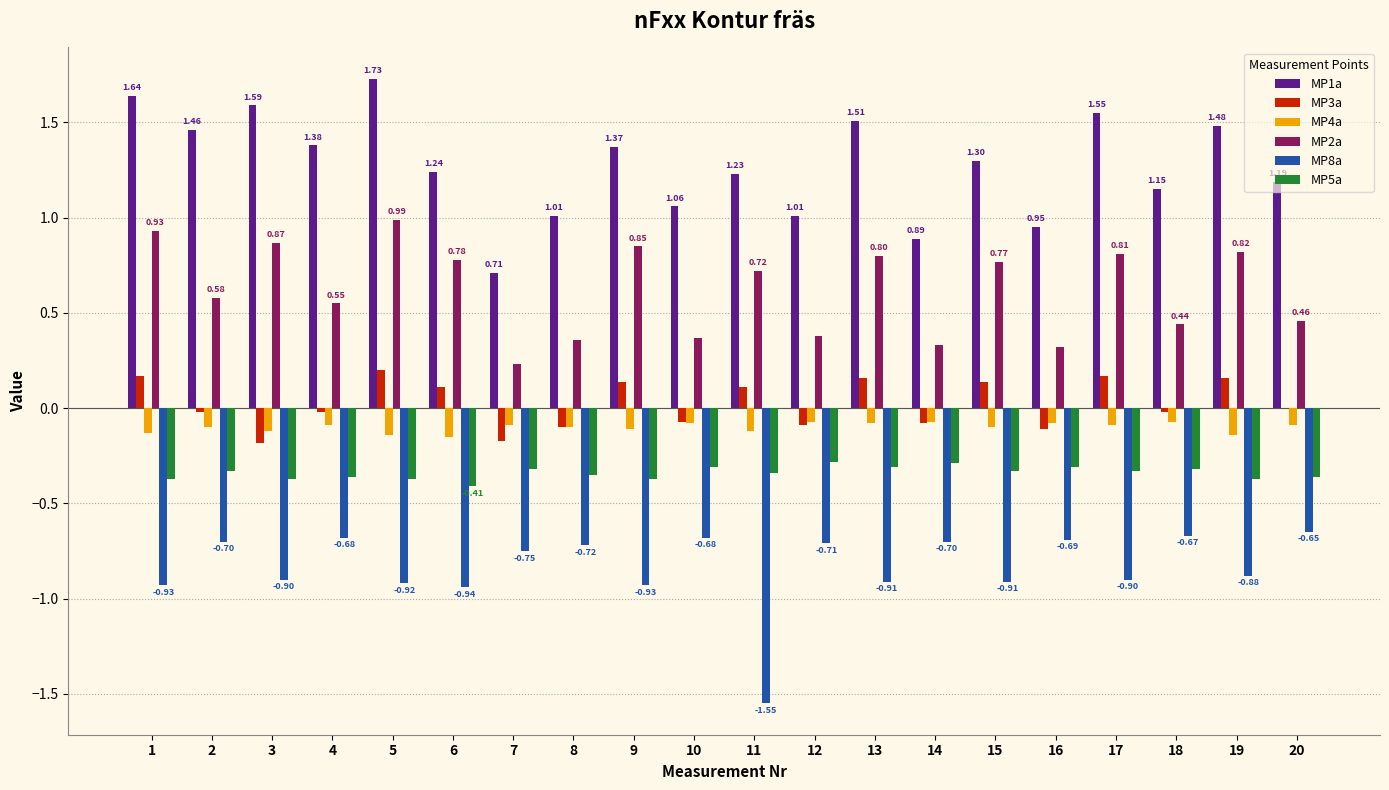

What is the maximum value for MP2a?

1.0